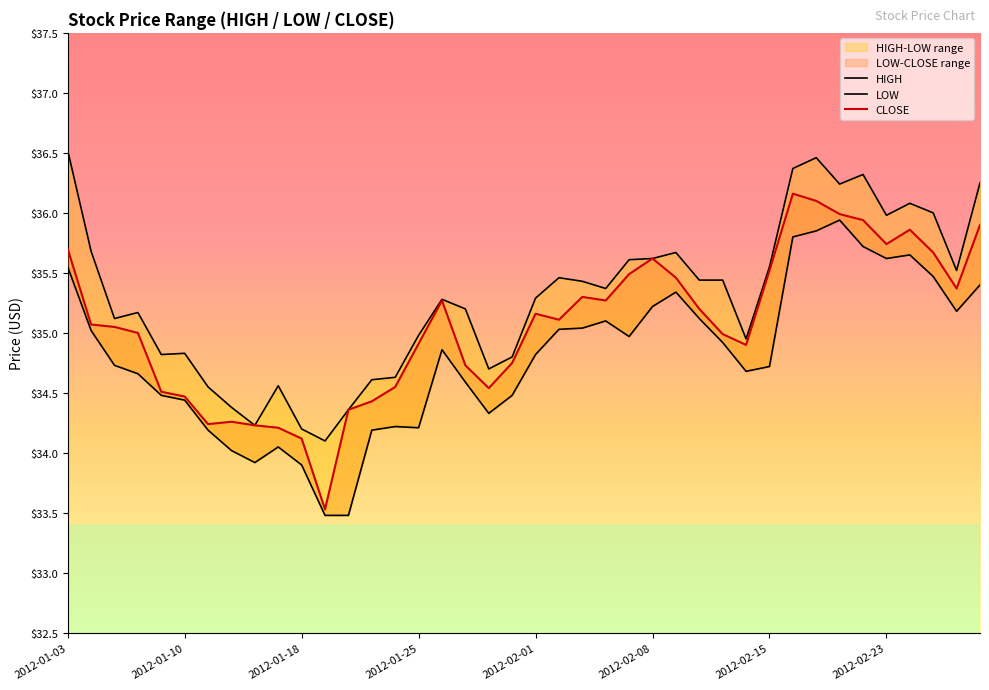

Rank the series by their average value, from lowest to highest.

LOW, CLOSE, HIGH